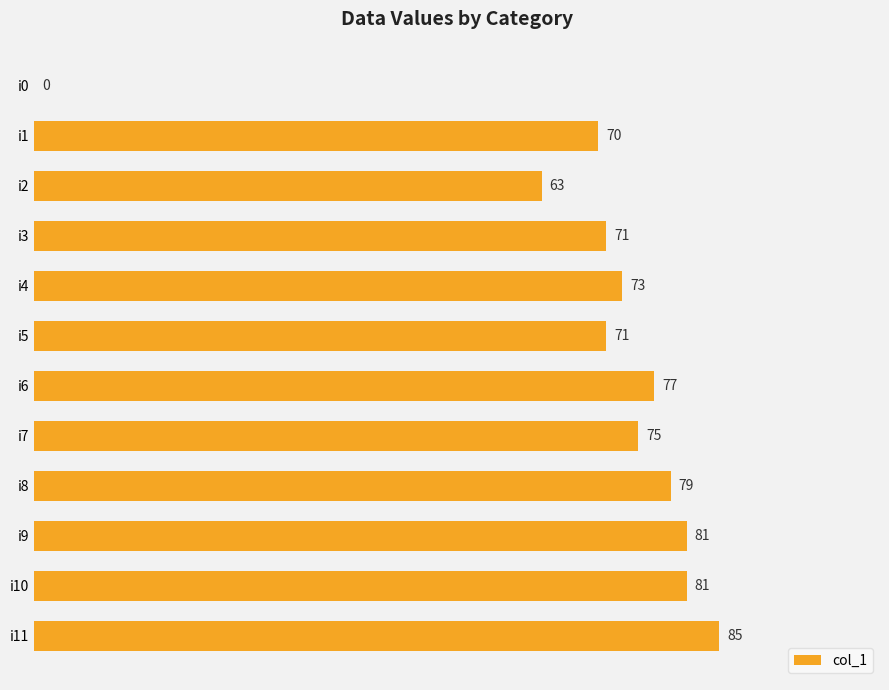

What is the ratio of the value at i7 to the value at i3?

1.1